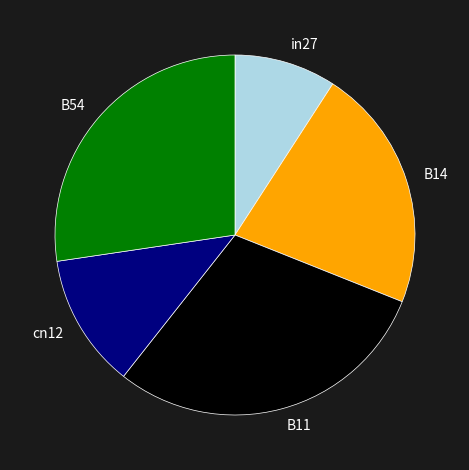

Which slice is the smallest?

in27